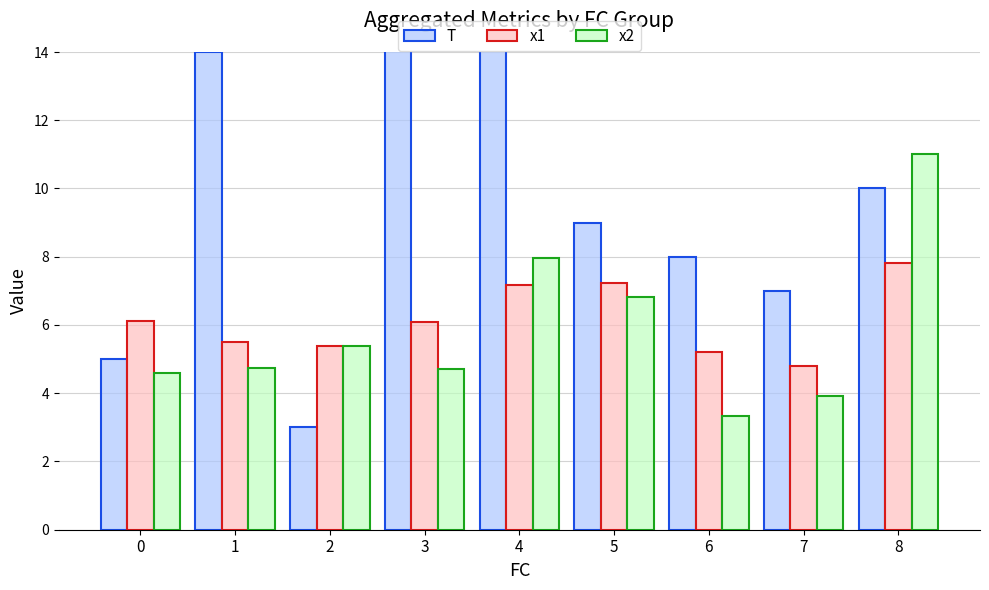

Rank the categories by x2 value from lowest to highest.

6, 7, 0, 3, 1, 2, 5, 4, 8